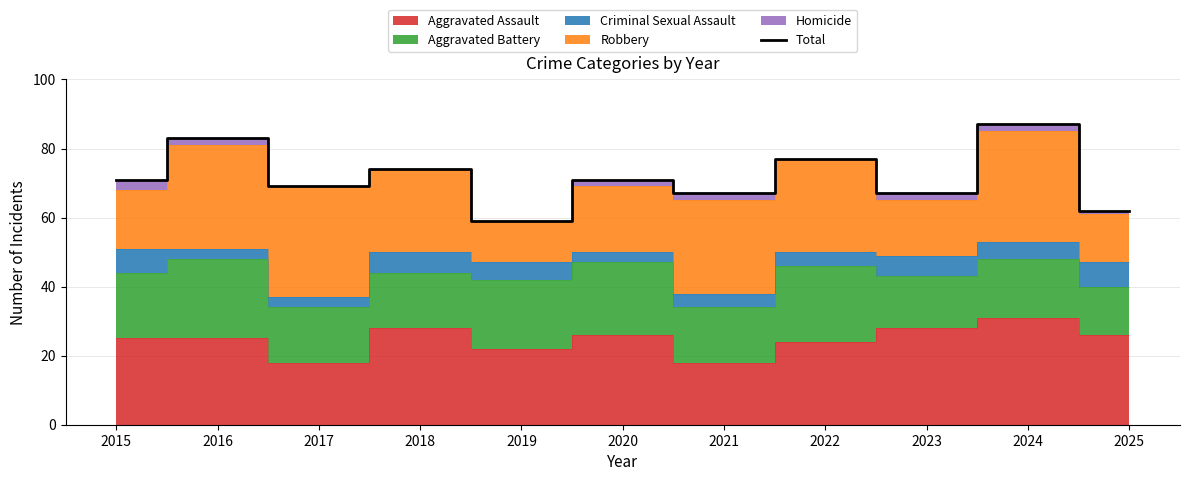

Does the chart have visible grid lines?

Yes